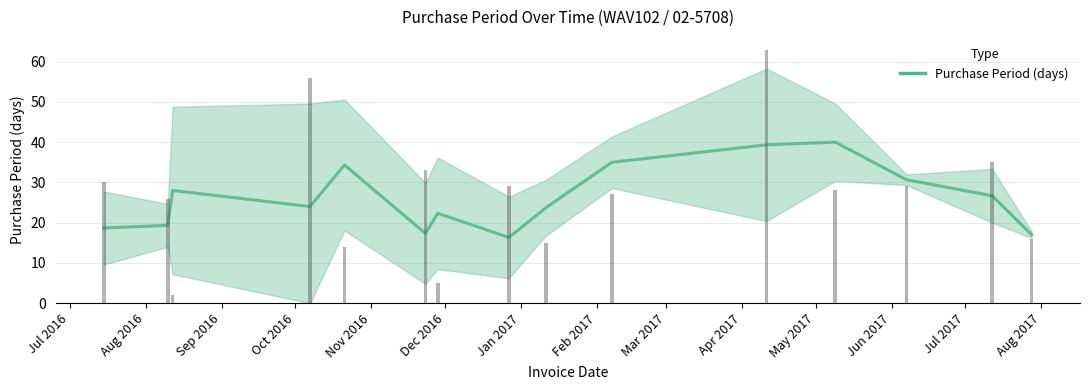

Where does the data first go above 24?

Sep 2016